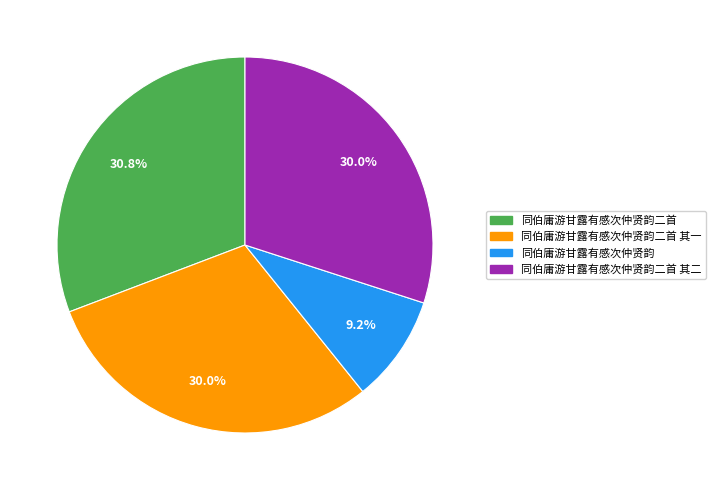

Does any single category account for the majority?

No